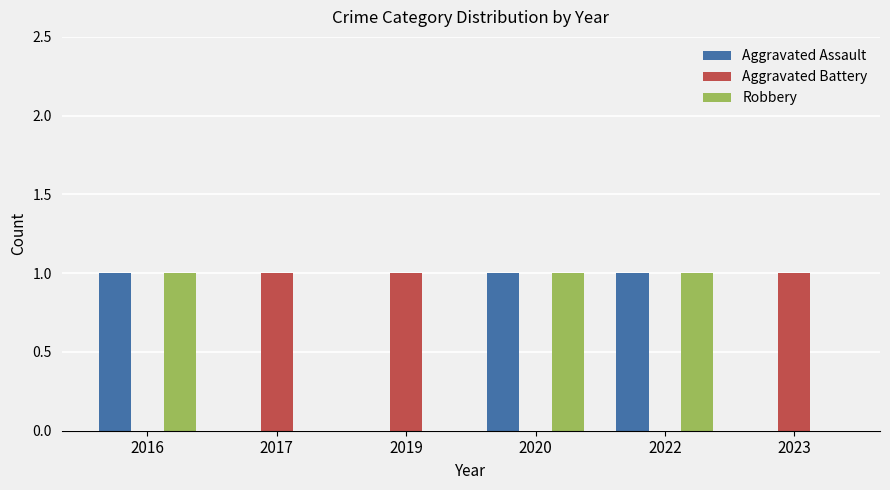

Reading right to left, extract all data points from this chart.

Aggravated Assault: 0	1	1	0	0	1
Aggravated Battery: 1	0	0	1	1	0
Robbery: 0	1	1	0	0	1